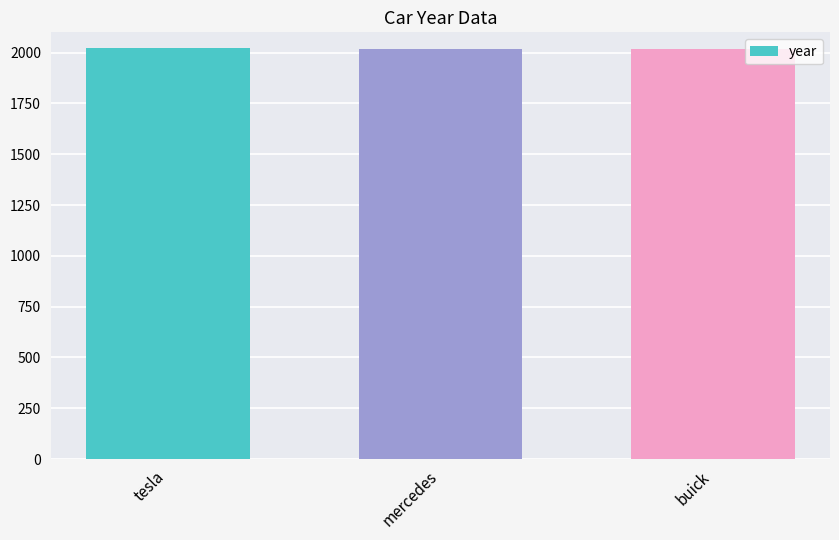

Approximately how many times larger is the value at mercedes compared to buick?

1.0